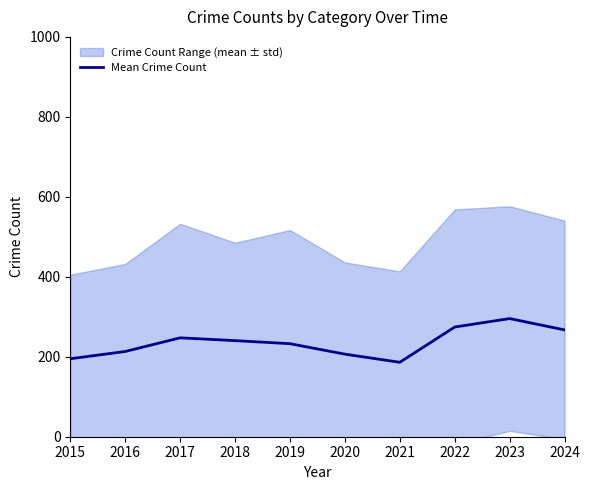

Reading left to right, list all the values displayed in this chart.

195.0	213.2	247.3	240.3	232.7	206.5	186.2	274.3	295.5	267.2